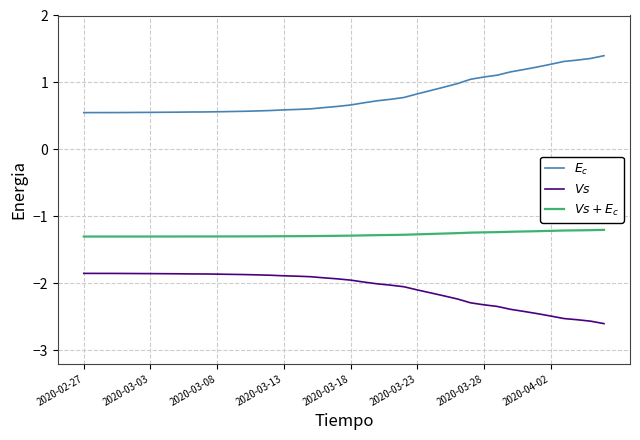

What is the greatest value displayed?

1.4